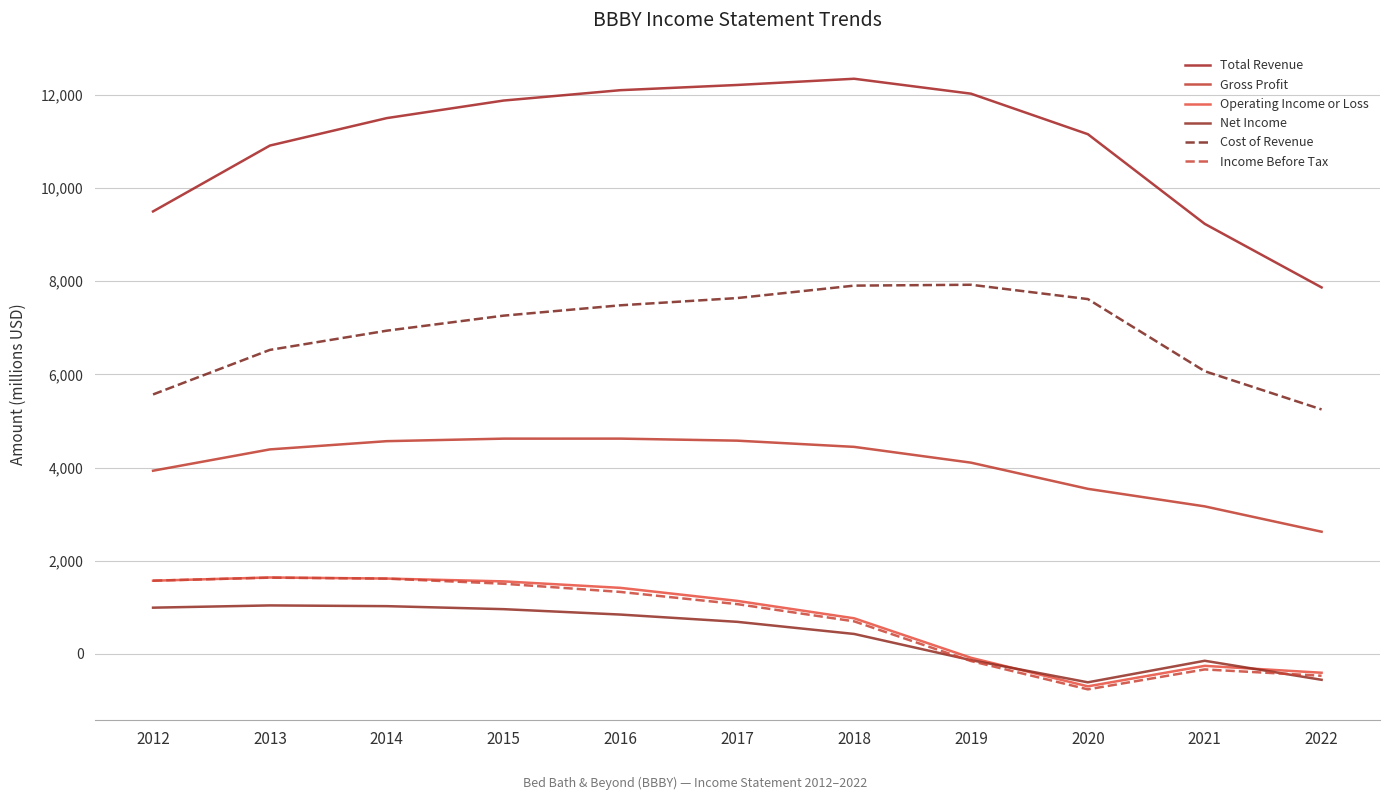

Does the chart display data point markers on the line(s)?

No